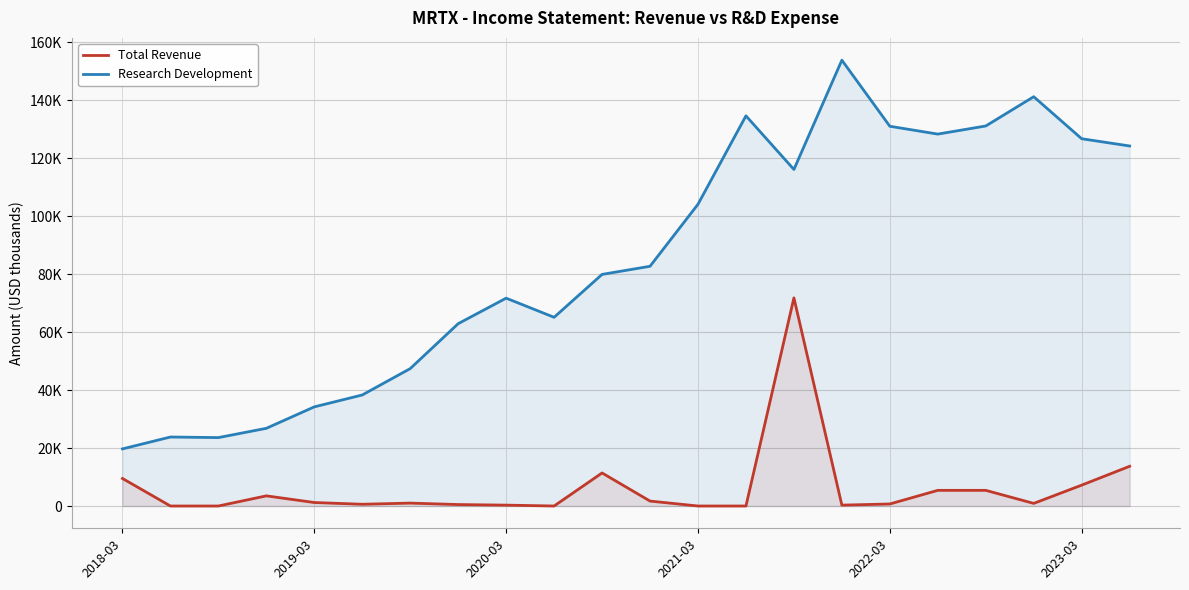

The value of Total Revenue at 2018-03 is 9500. True or false?

True